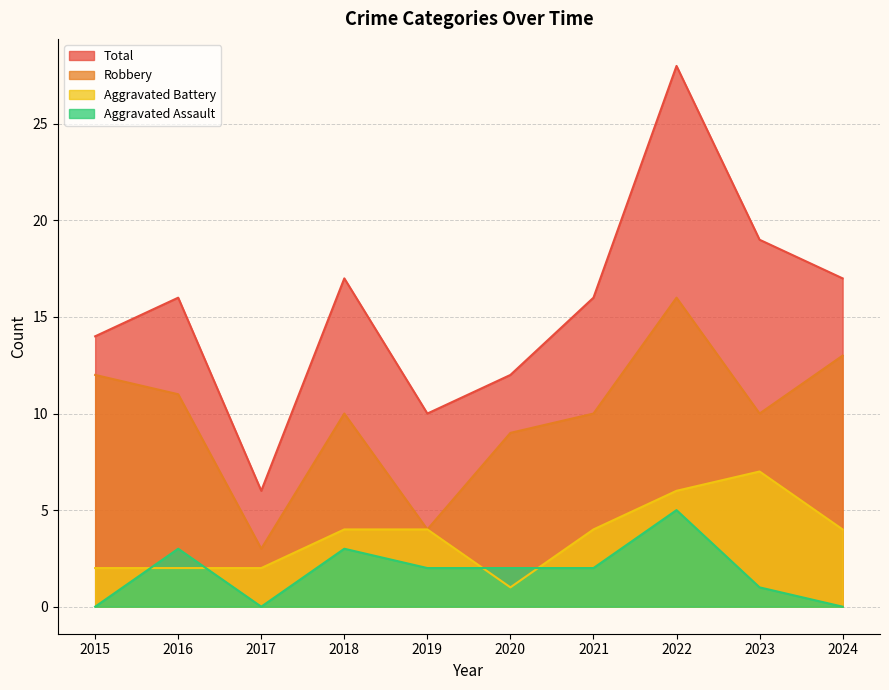

At which category is the sum across all series the highest?

2022